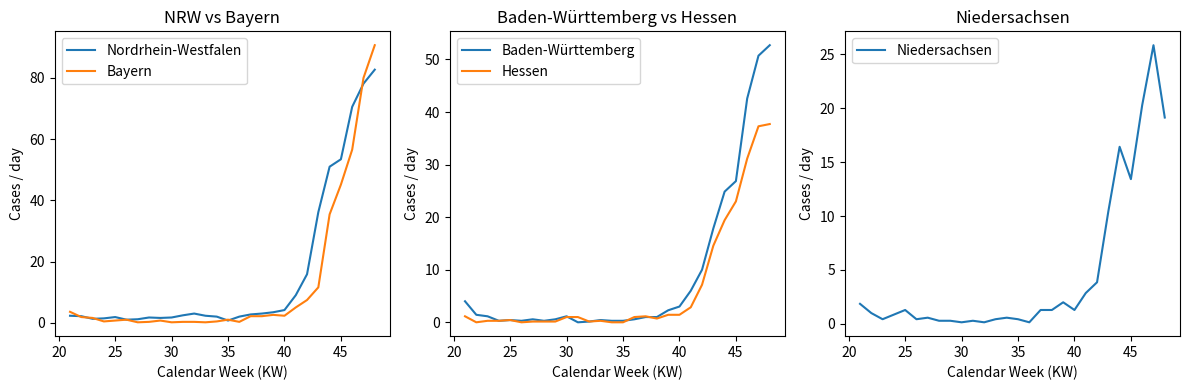

Which series has the largest total across all categories?

Nordrhein-Westfalen